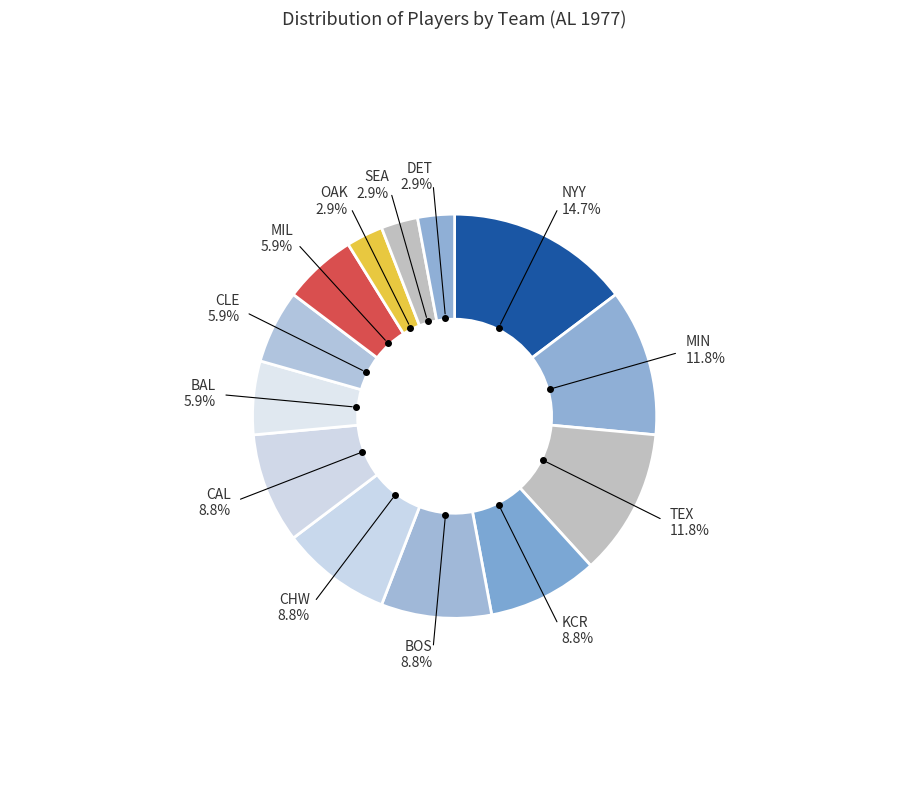

The BAL slice represents 1% of the pie. True or false?

False